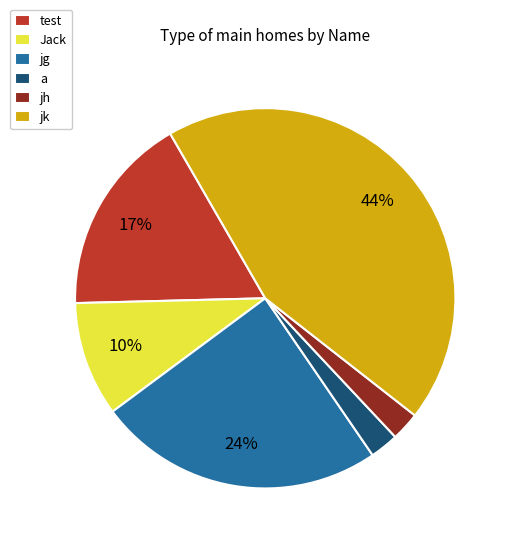

Between jg and Jack, which is larger?

jg